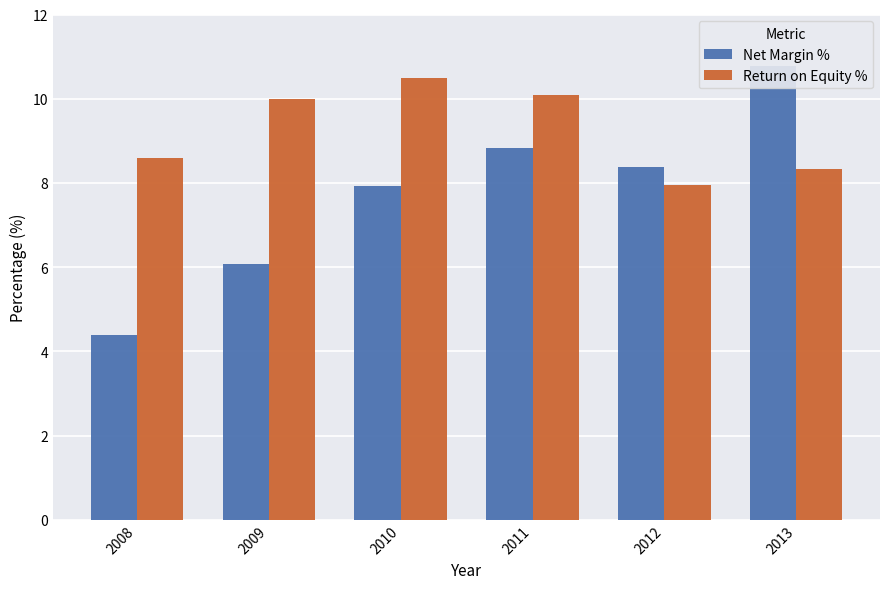

How many series are shown in this chart?

2